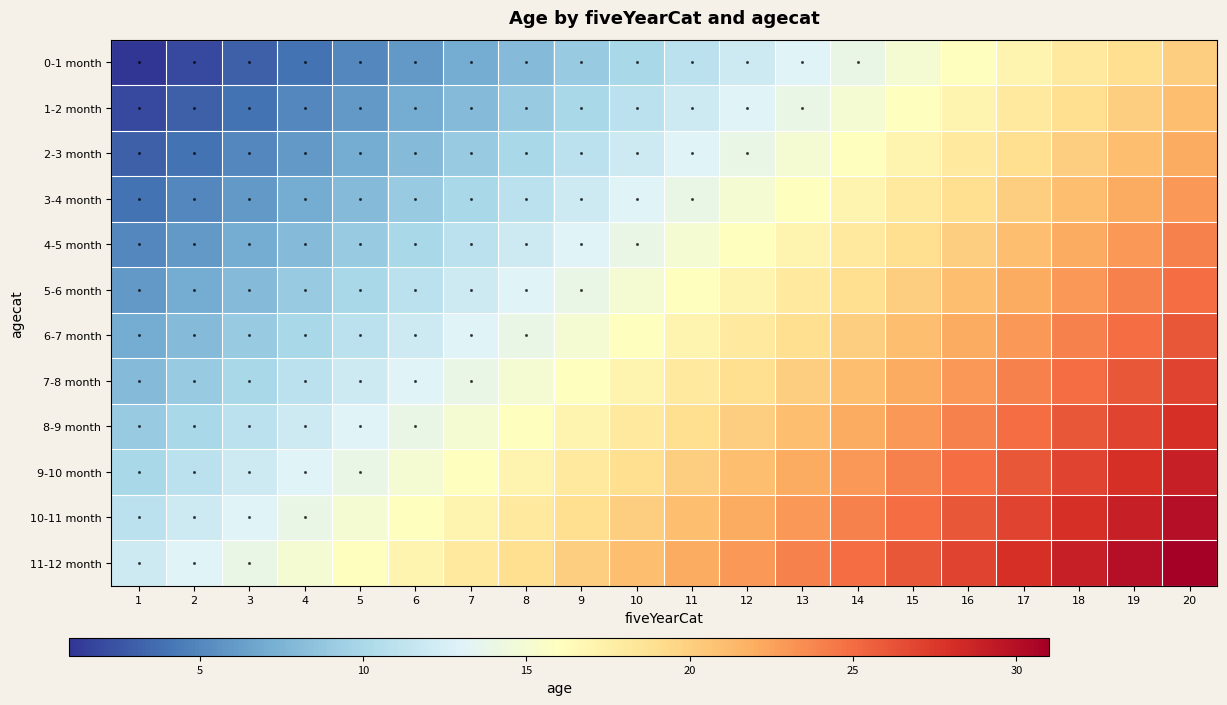

At which category is the sum across all series the highest?

20